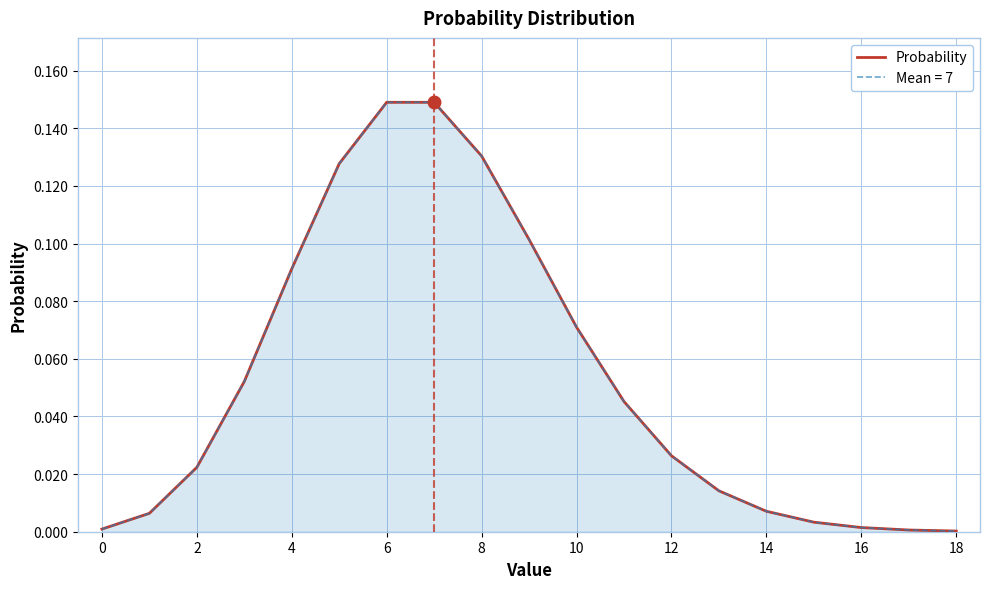

True or false: the data shows 0.1 at 8.

False